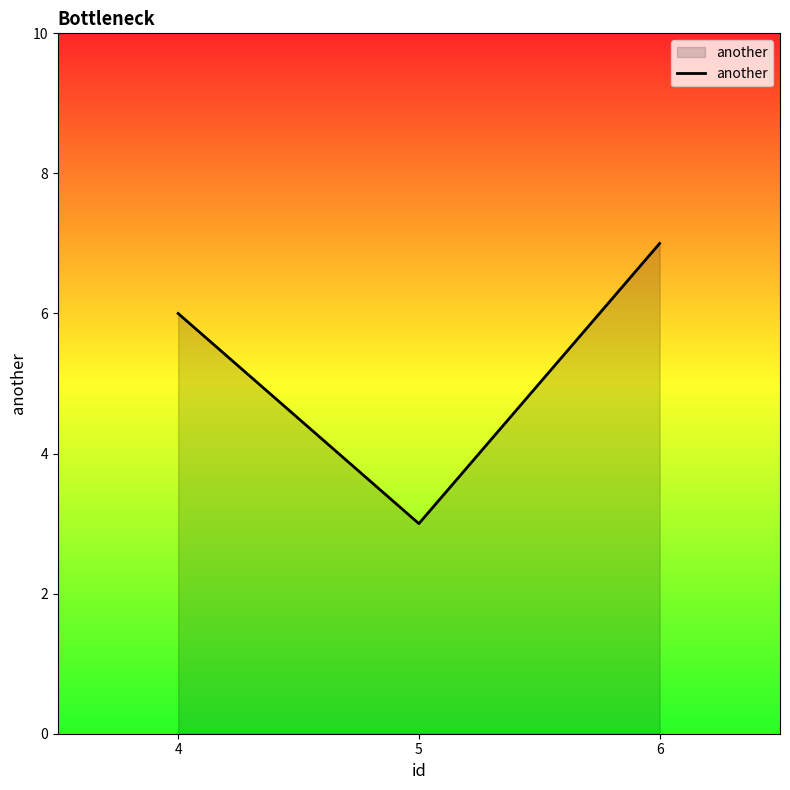

Does the chart display data point markers on the line(s)?

No